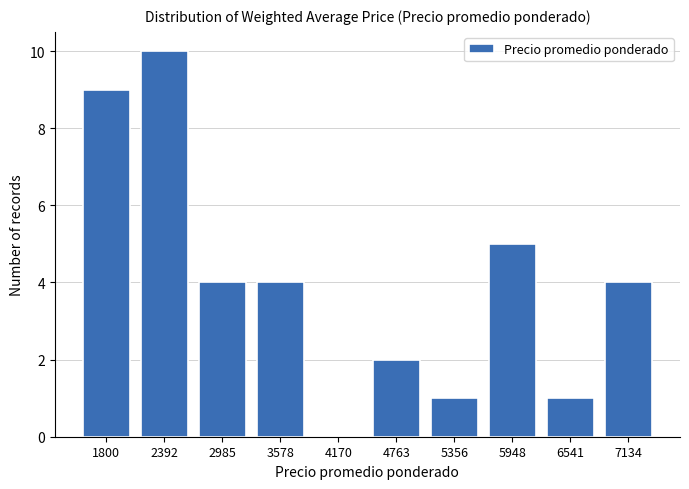

Reading left to right, extract all data points from this chart.

1800=9	2392=10	2985=4	3578=4	4170=0	4763=2	5356=1	5948=5	6541=1	7134=4